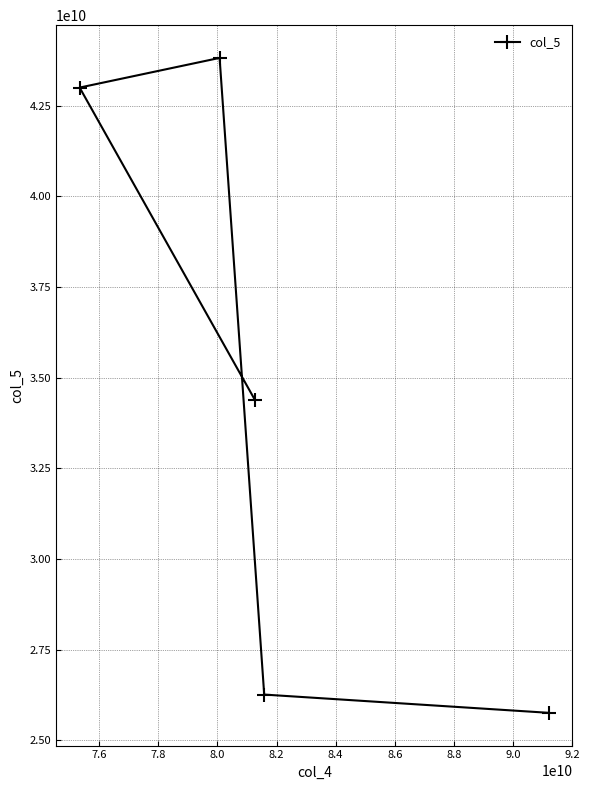

What is the difference between the second highest and minimum values?

17242493008